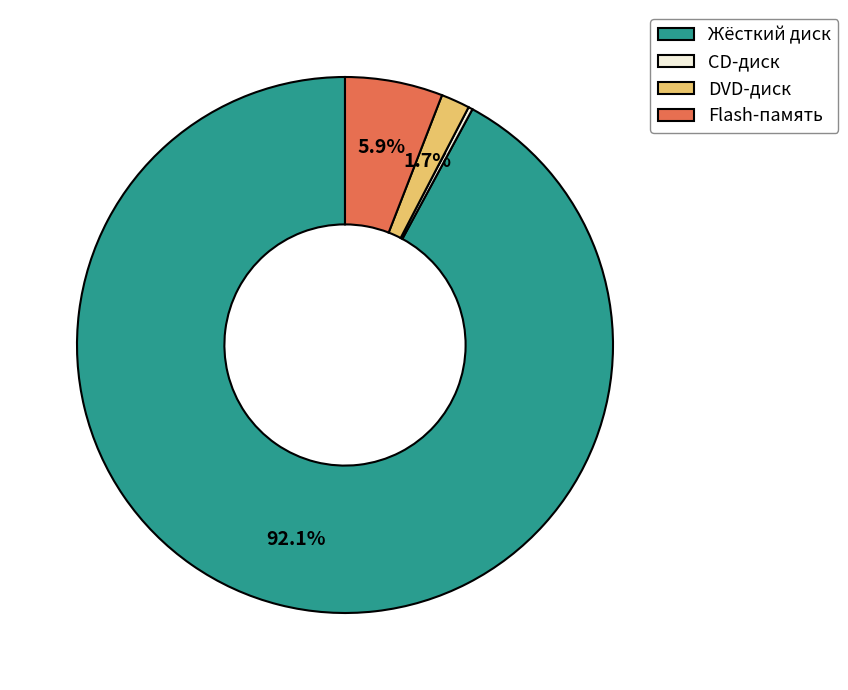

Which slice represents more than half of the pie?

Жёсткий диск